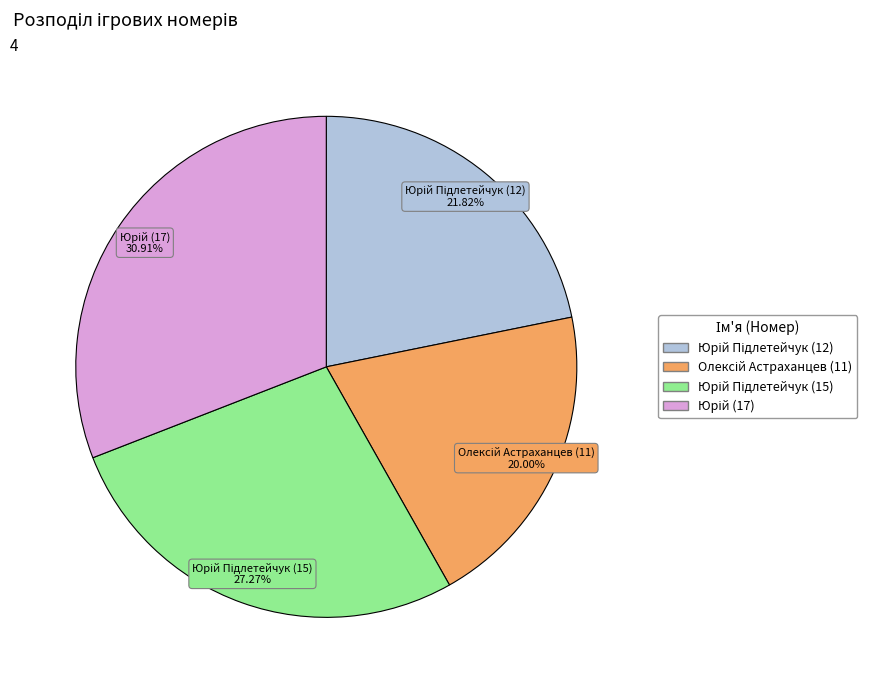

To the nearest percent, what is the difference between the largest and smallest slice percentages?

11%